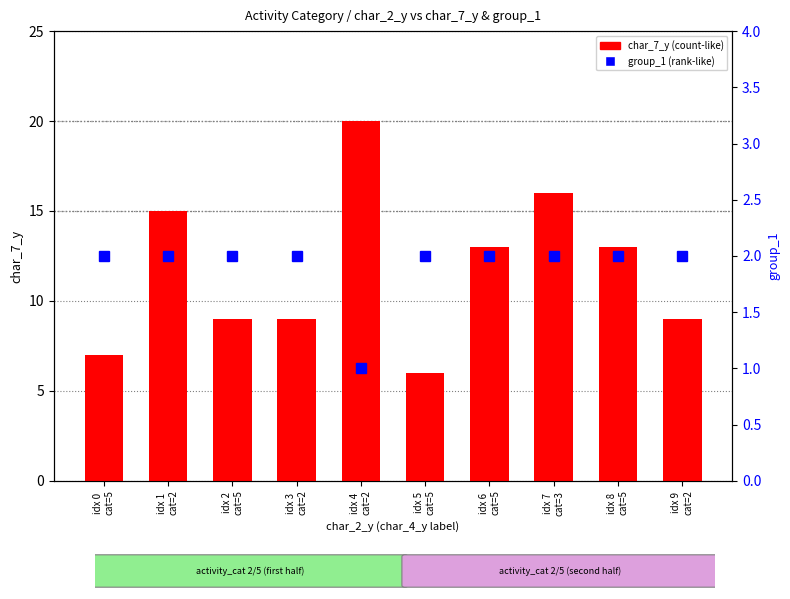

Does the chart contain stacked bars?

No